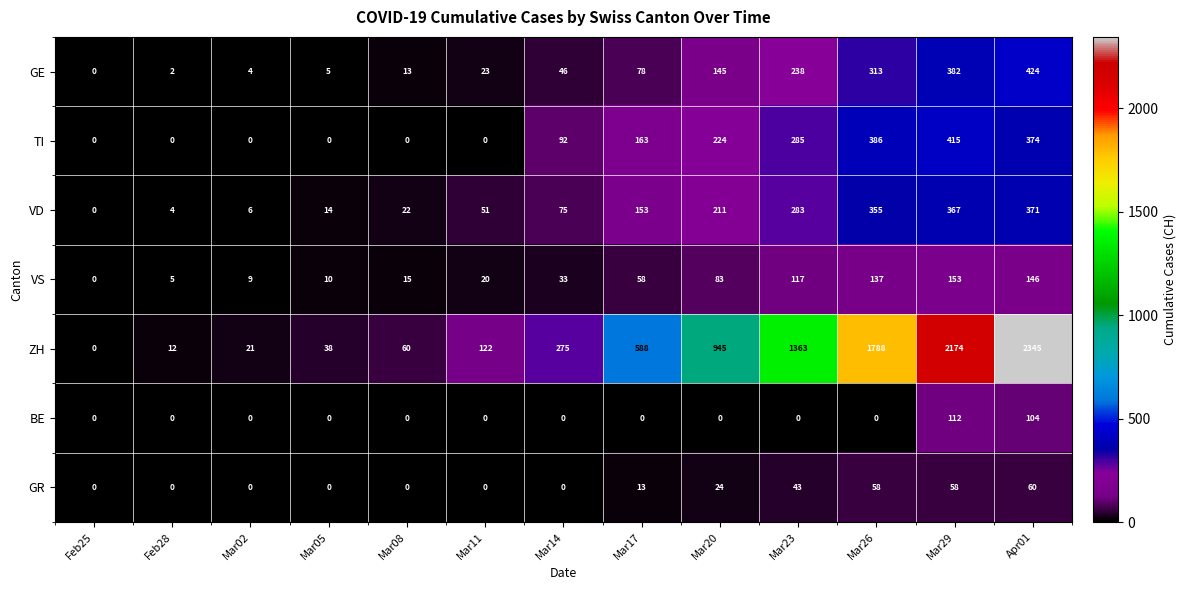

At how many categories does at least one series exceed 1503?

3